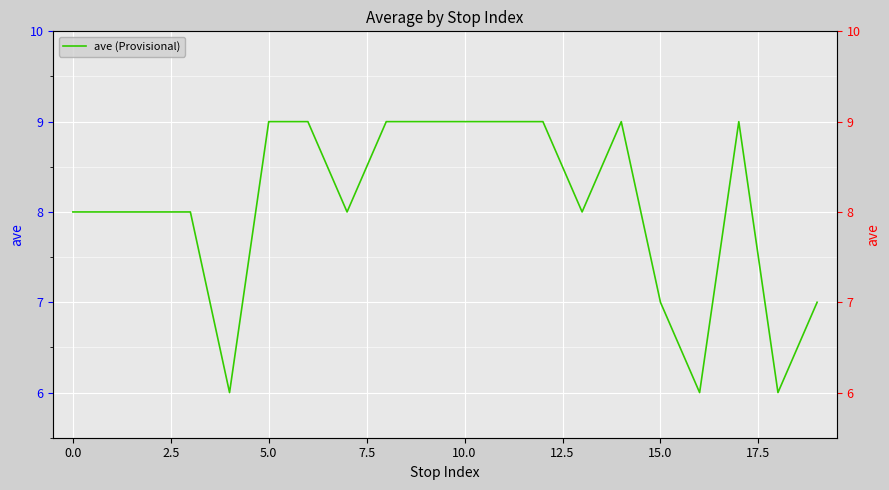

The value at 15.0 is 5. True or false?

False